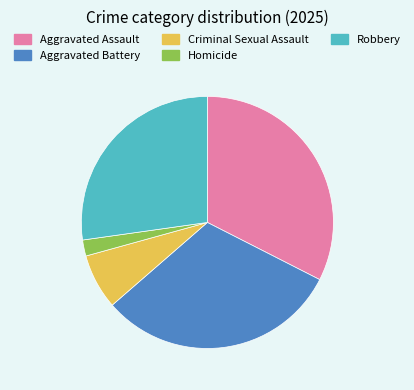

How many slices are in this pie chart?

5